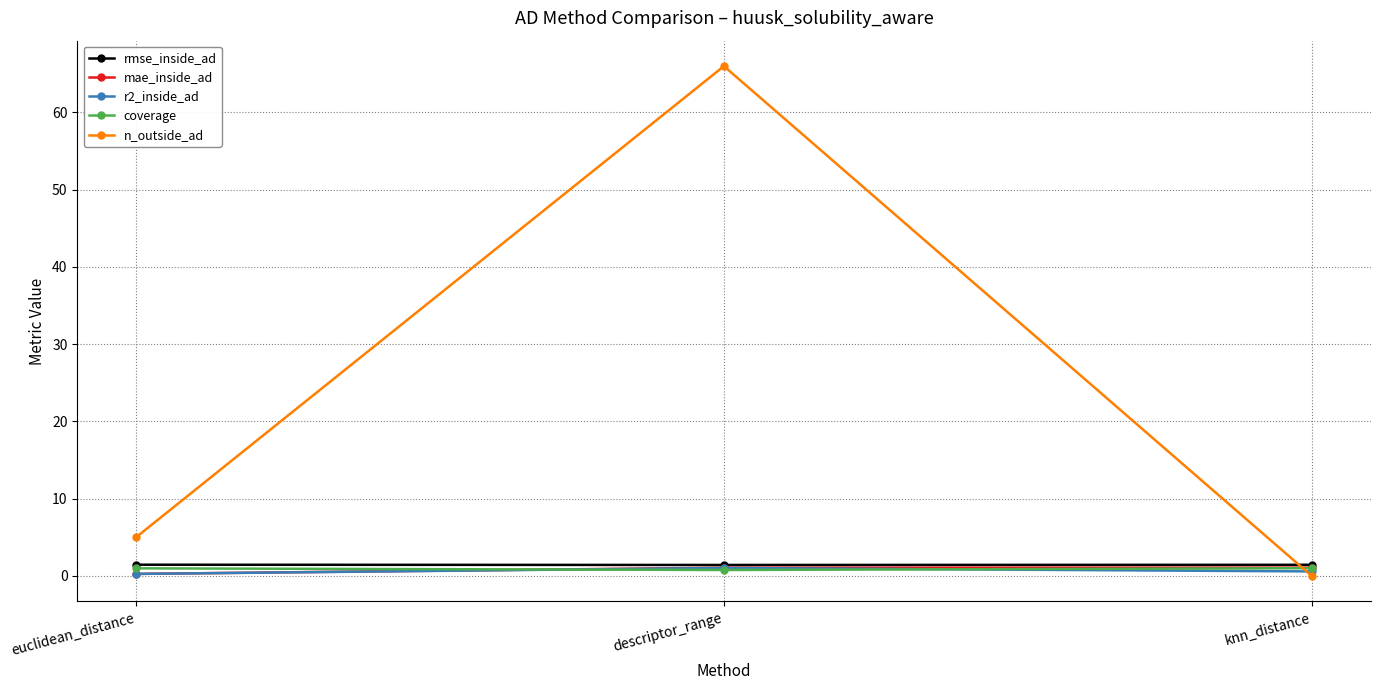

What is the value of the mae_inside_ad point at the 1st from the left?

0.3